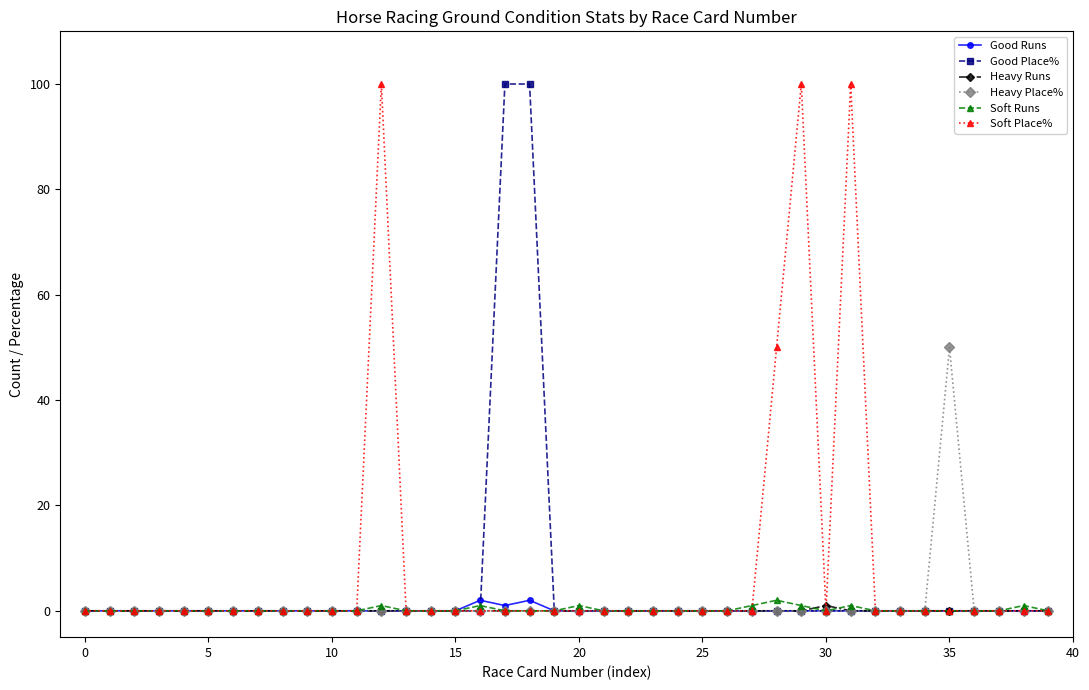

At how many categories does at least one series exceed 12?

7